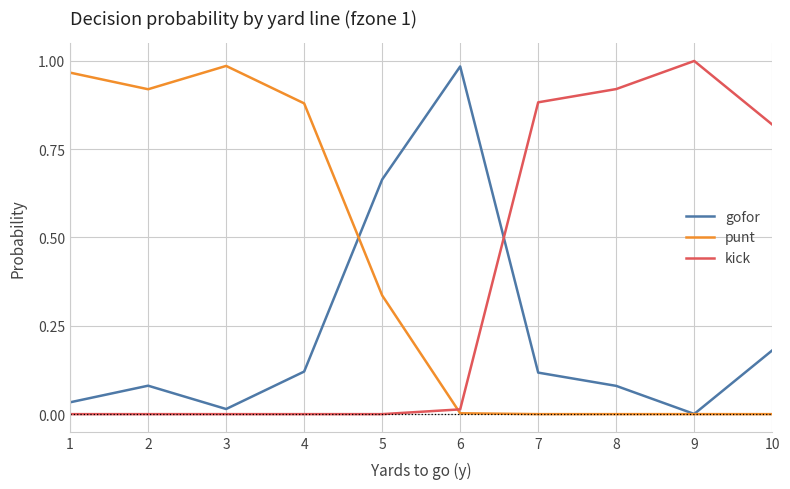

Which series has the largest total across all categories?

punt